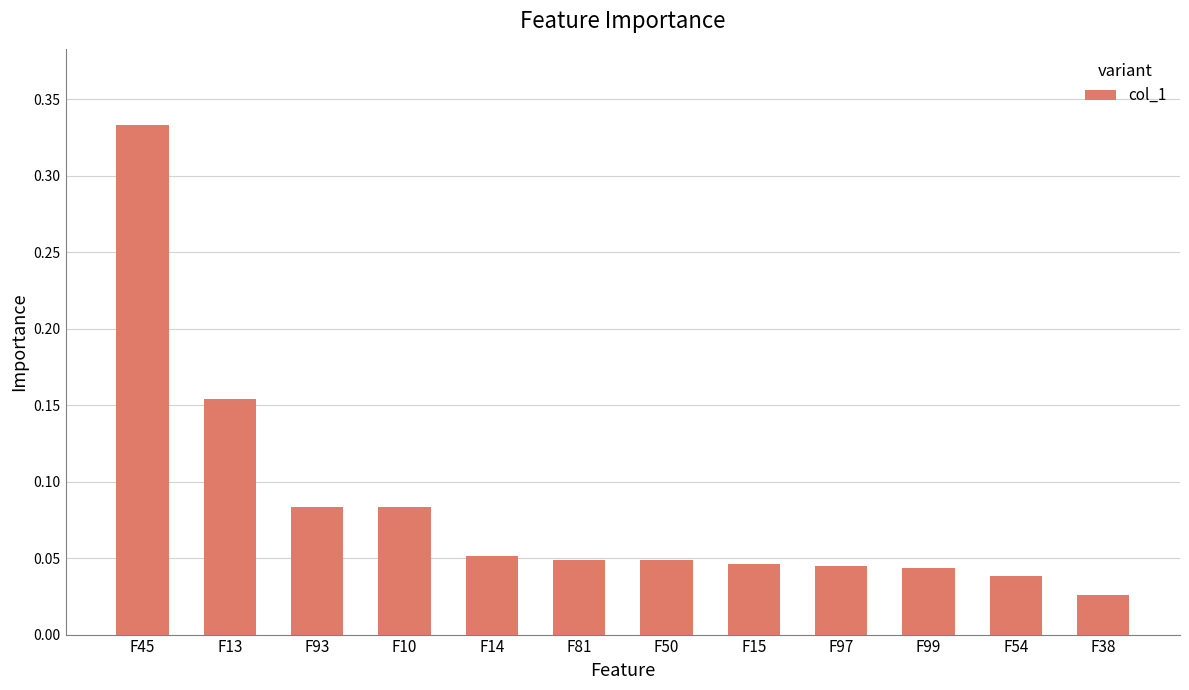

Where is the data nearest to the value 0?

F38